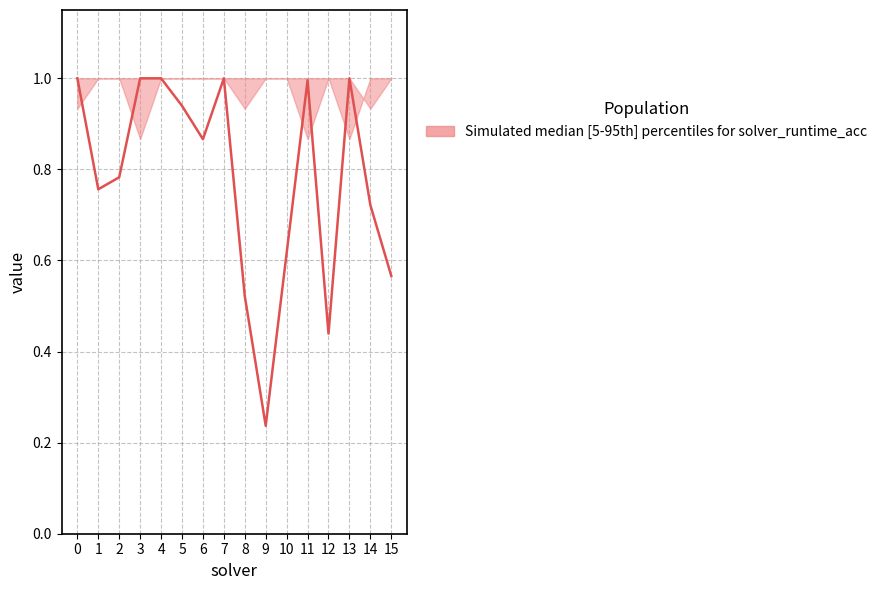

What is the change in value from 12 to 15?

+0.1